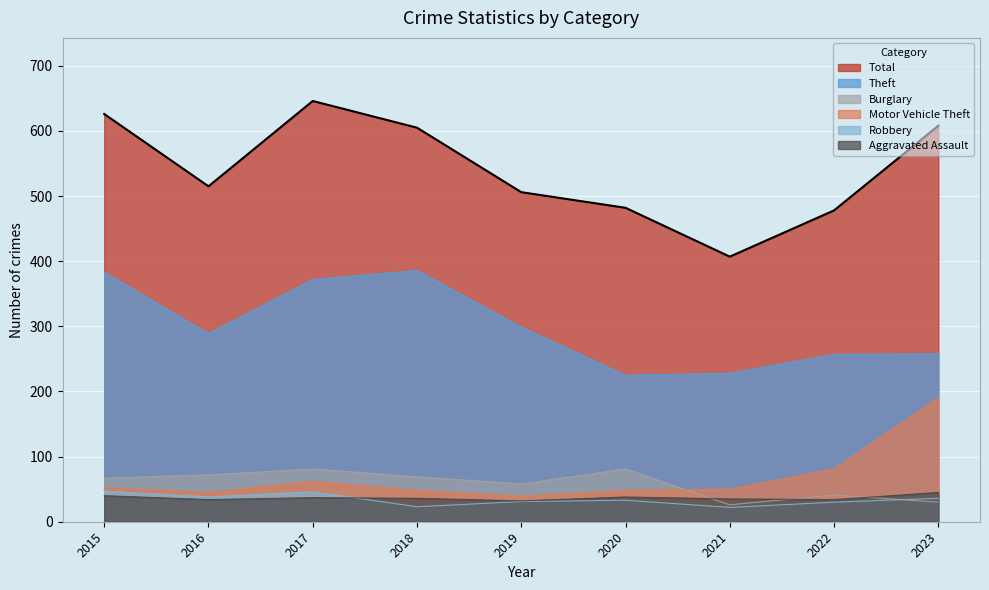

What is the difference between the Motor Vehicle Theft values at 2021 and 2019?

11